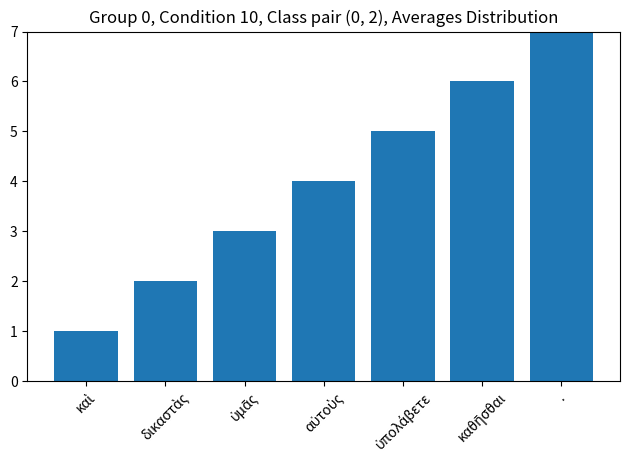

Which label corresponds to the largest value in the chart?

.